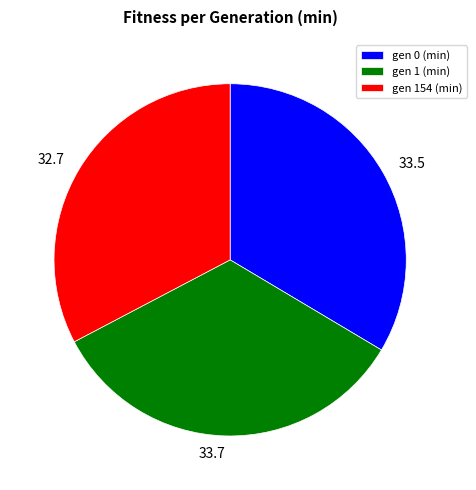

Which has a higher value, gen 154 (min) or gen 1 (min)?

gen 1 (min)